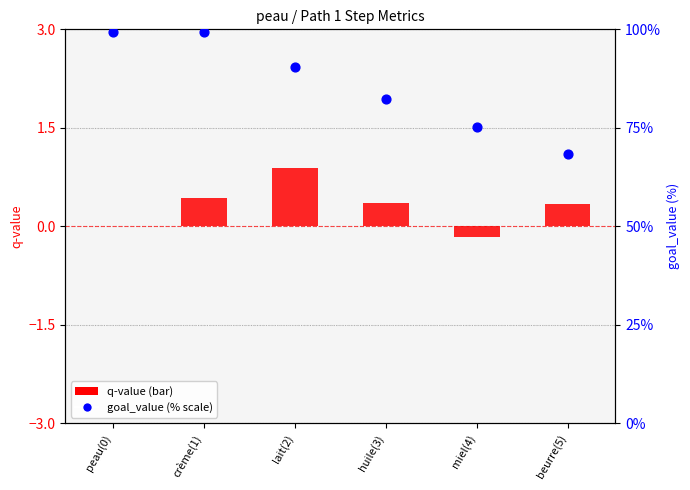

Which series has the widest spread of Y values?

goal_value (% scale)